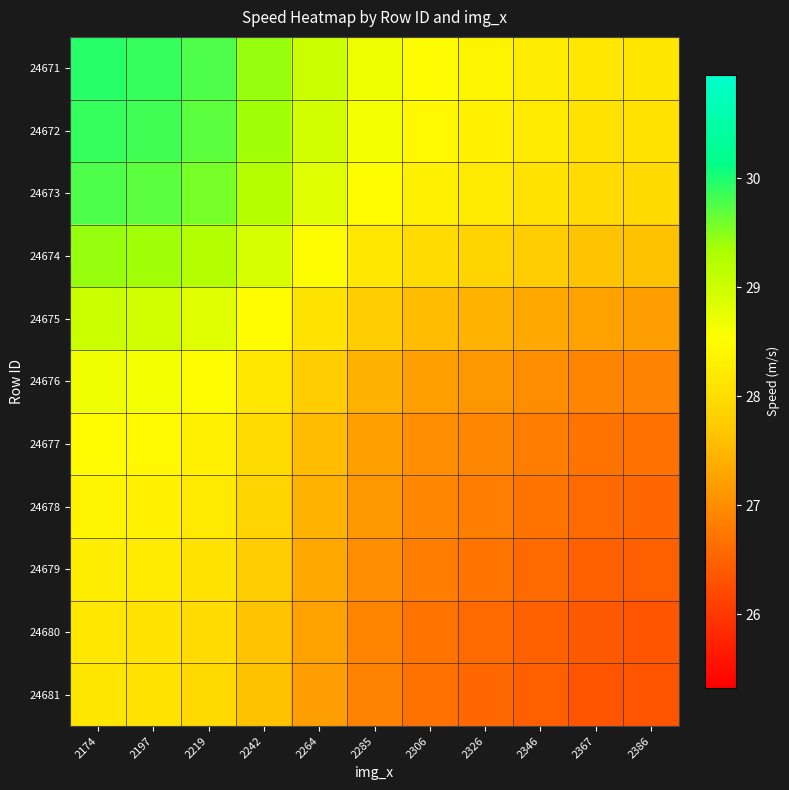

How many data points does each series have?

11